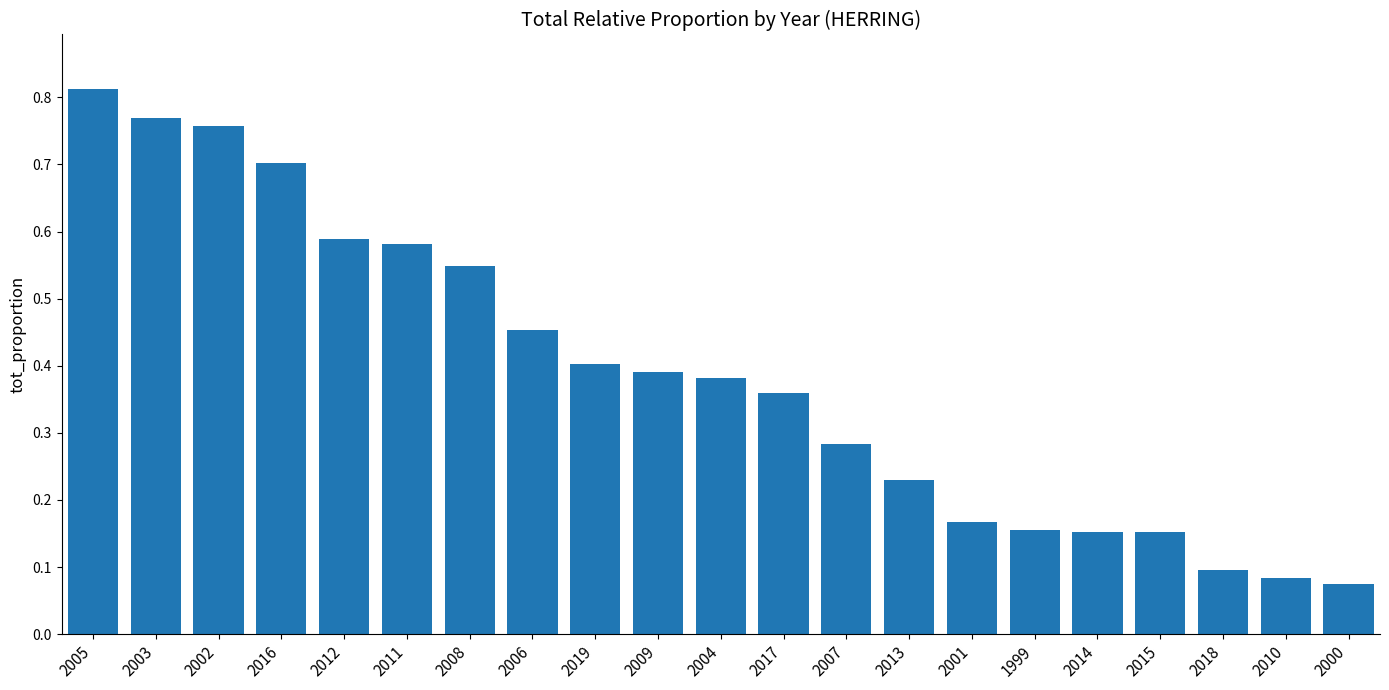

Which label corresponds to the largest value in the chart?

2005